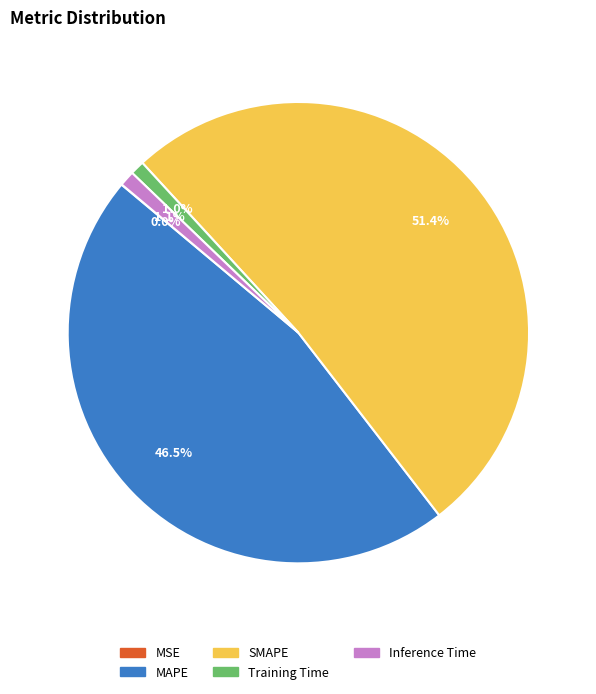

Combined, do MAPE and SMAPE account for over 50%?

Yes